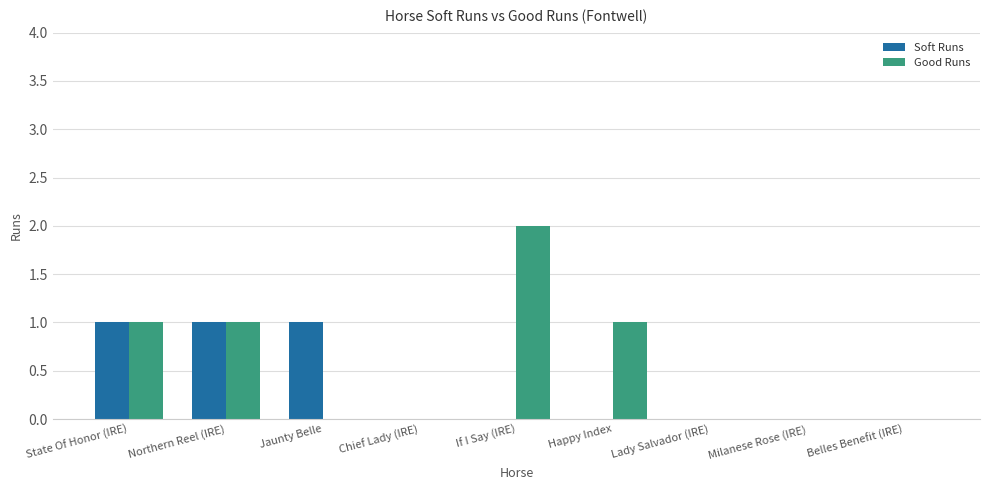

How many distinct data groups are displayed?

2